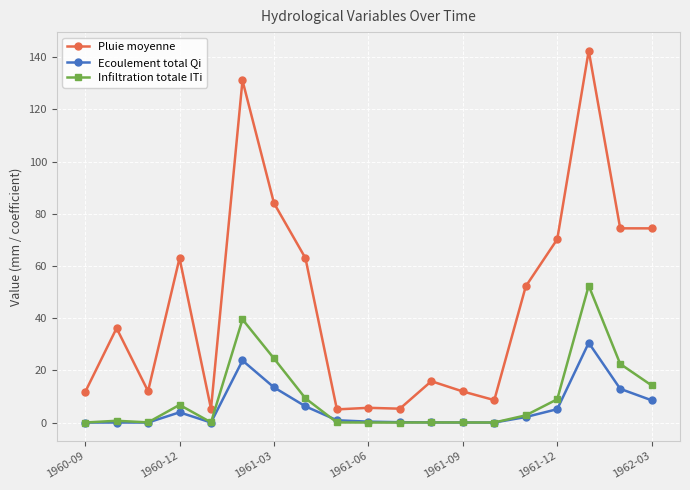

What is the greatest value displayed?

142.5